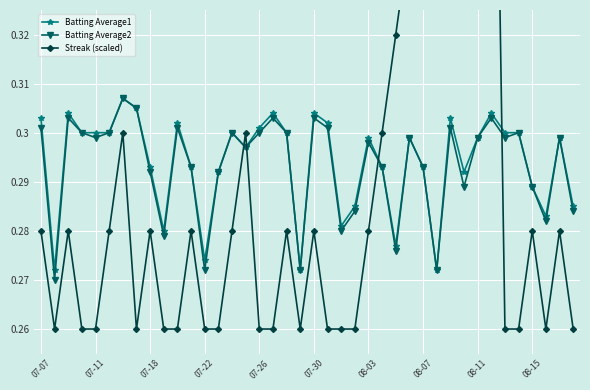

True or false: Streak (scaled) has more than 2 interior local peaks.

True